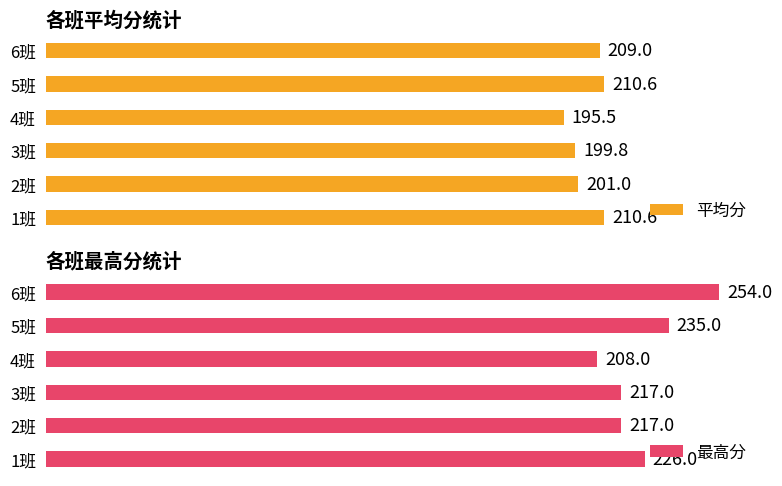

What is the value of the 最高分 bar at the 5th from the left?

235.0